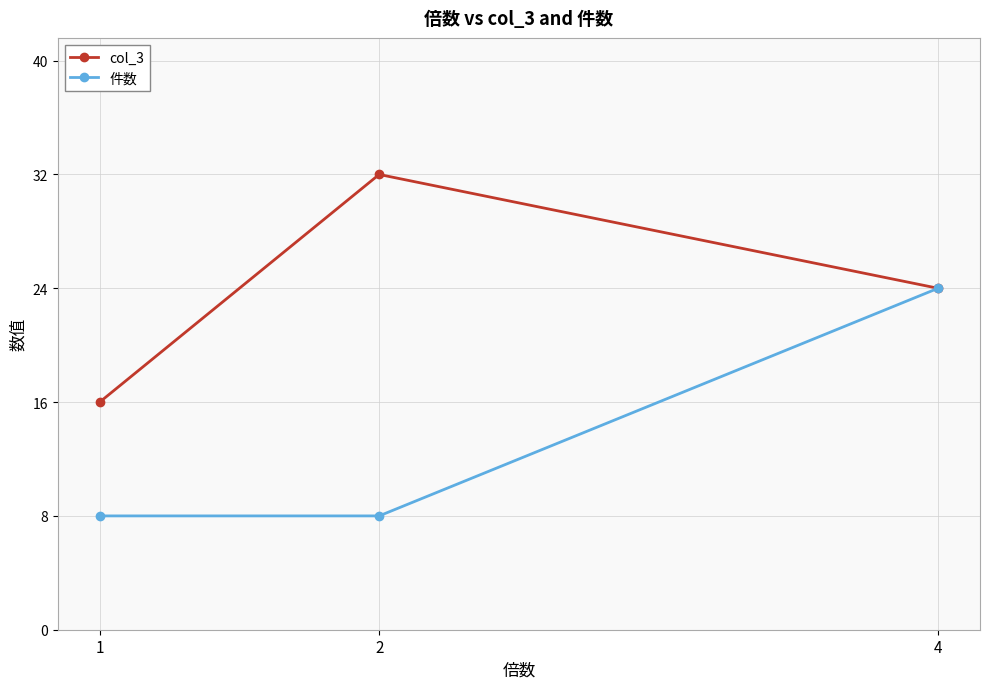

At 1, list the series in order from largest to smallest.

col_3, 件数